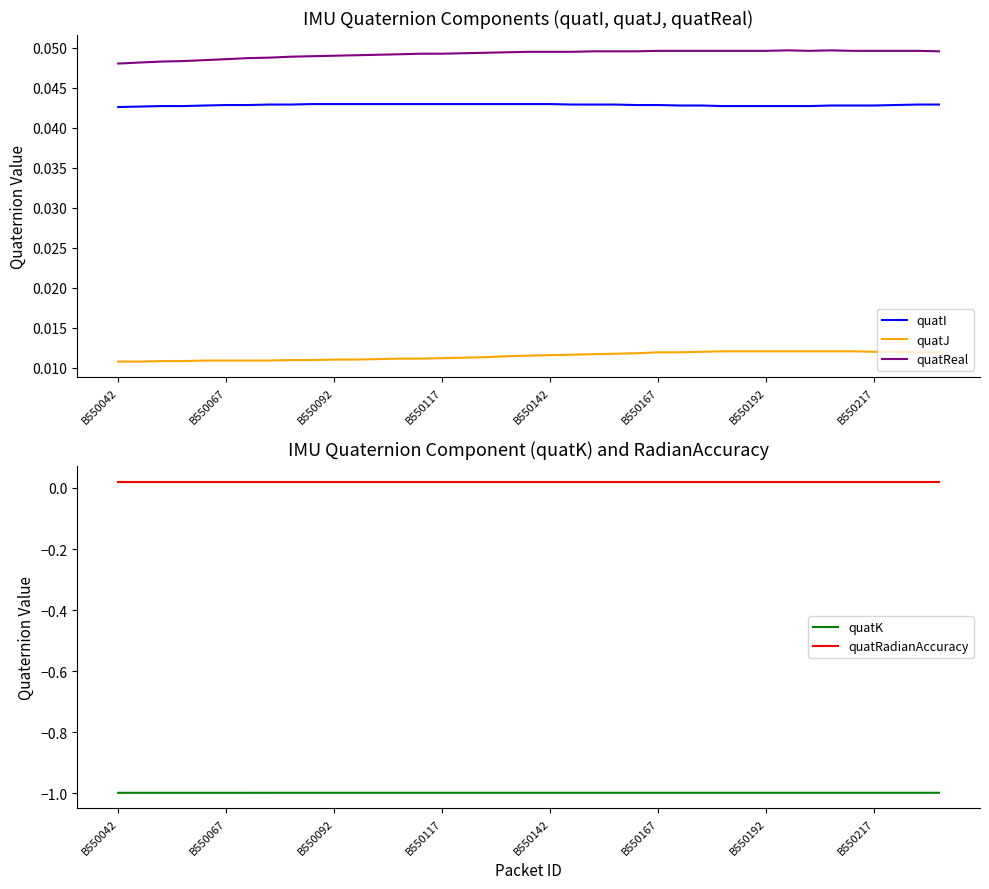

Rank the series by their maximum value, from highest to lowest.

quatReal, quatI, quatRadianAccuracy, quatJ, quatK